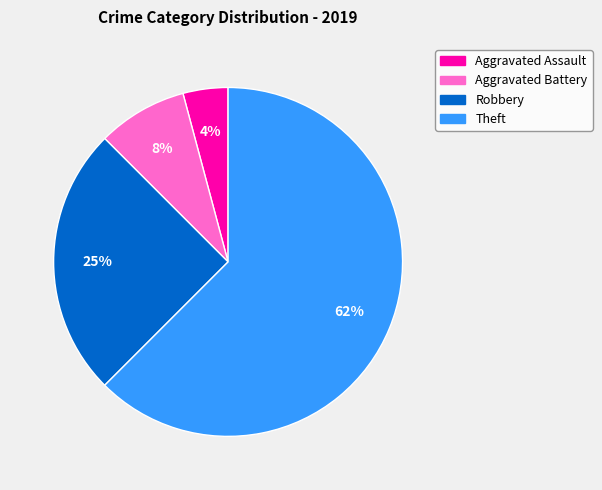

Is the sum of Aggravated Battery and Theft greater than half?

Yes